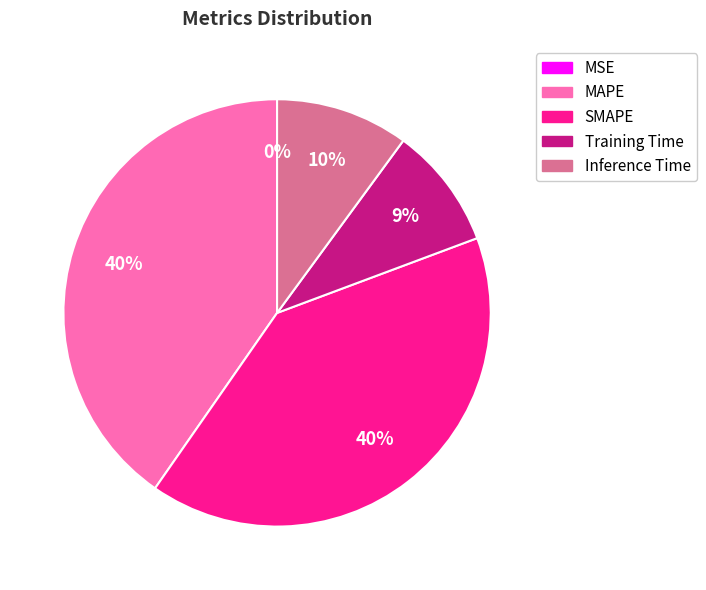

Combined, do MAPE and SMAPE account for over 50%?

Yes